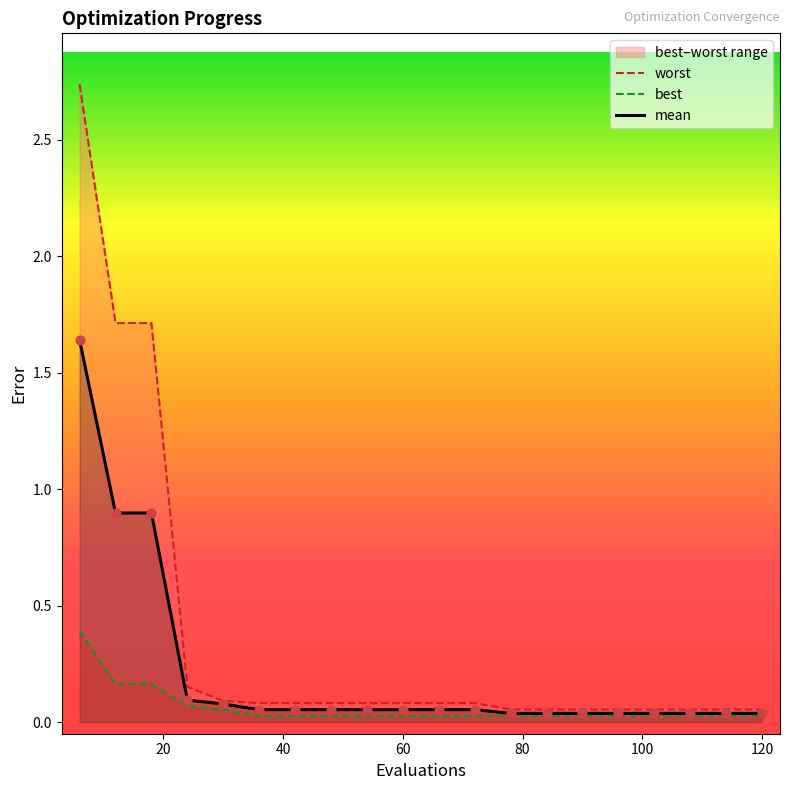

At how many categories does at least one series exceed 2?

1